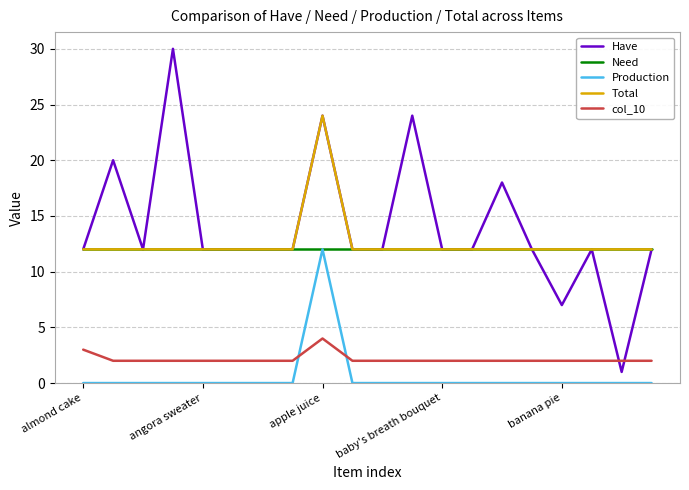

Does the chart display data point markers on the line(s)?

No